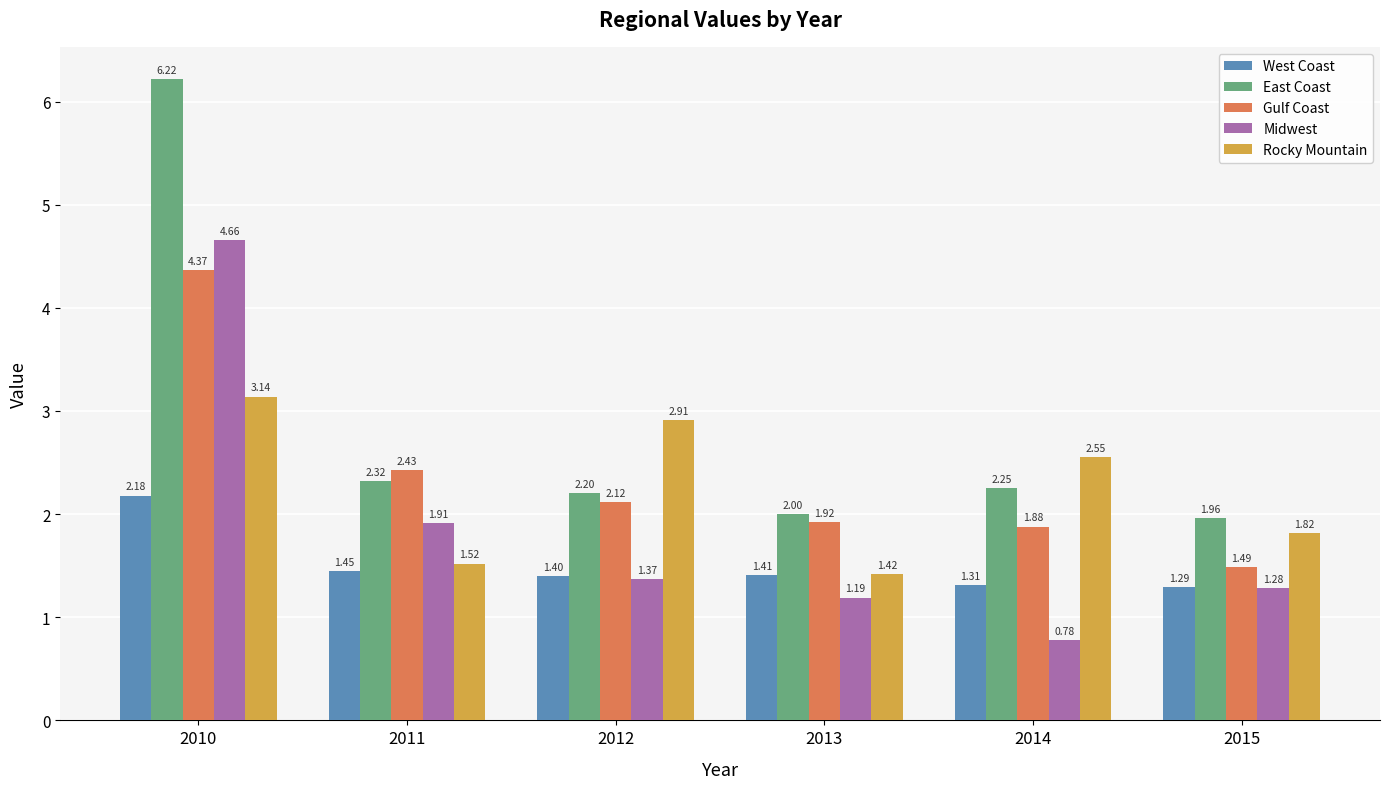

Is the value of East Coast at 2015 greater than the value of Rocky Mountain at 2010?

No